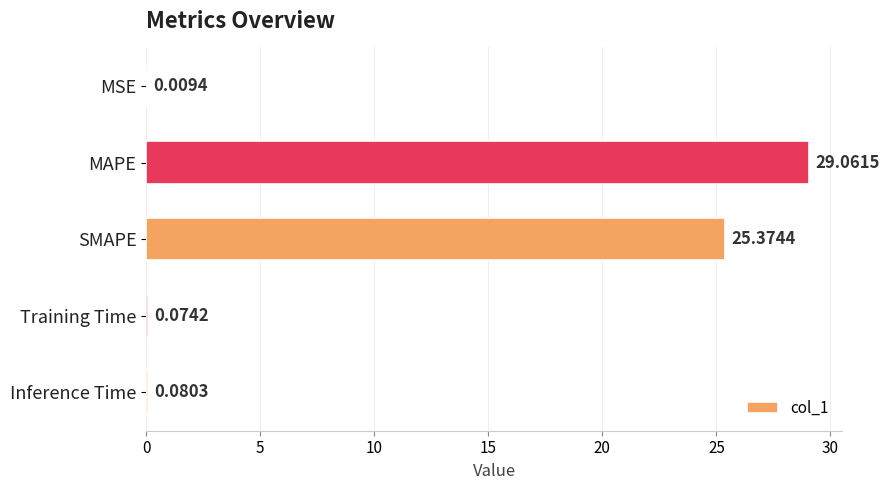

Which category has the highest value across all series?

MAPE